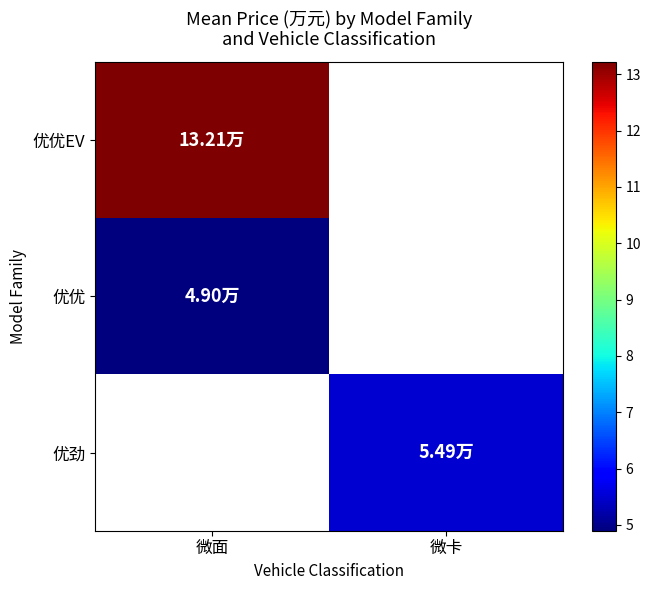

List the labels in order of 优劲 value, largest first.

微面, 微卡